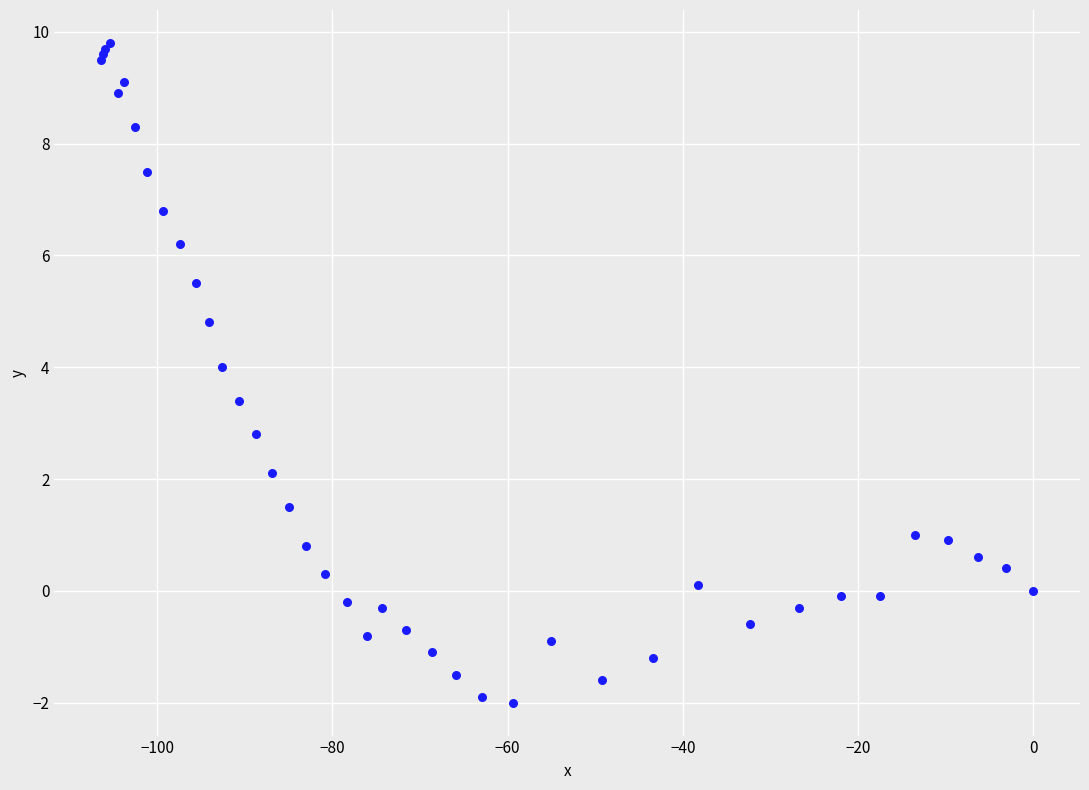

What Y value in the scatter plot is closest to 3?

2.8